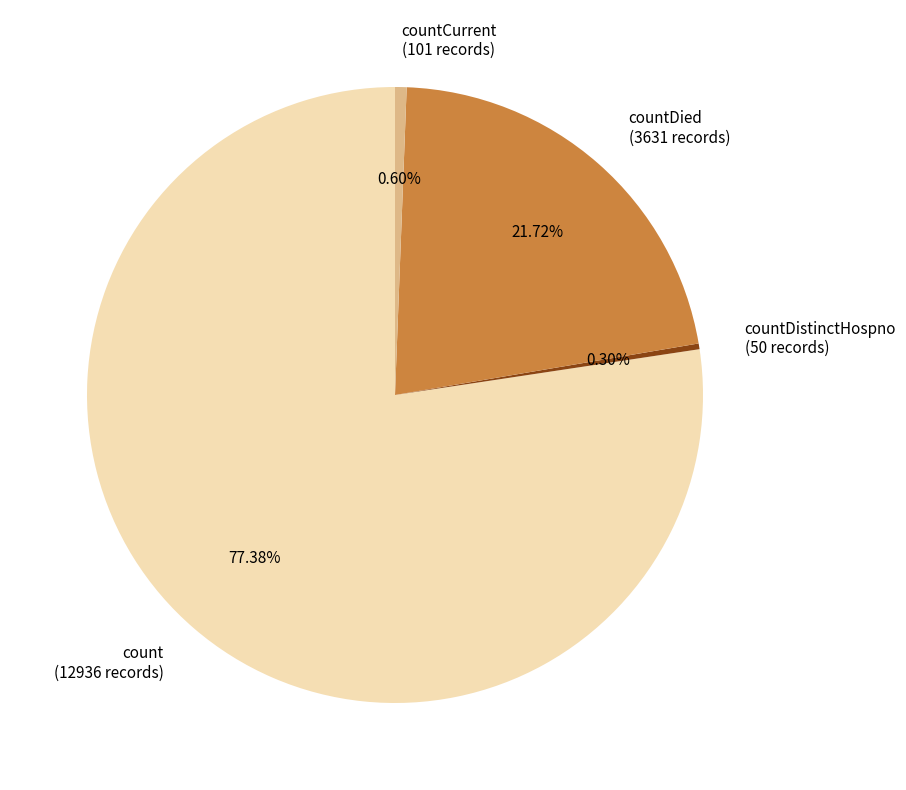

Do countCurrent (101 records) and count (12936 records) together represent more than half of the pie?

Yes